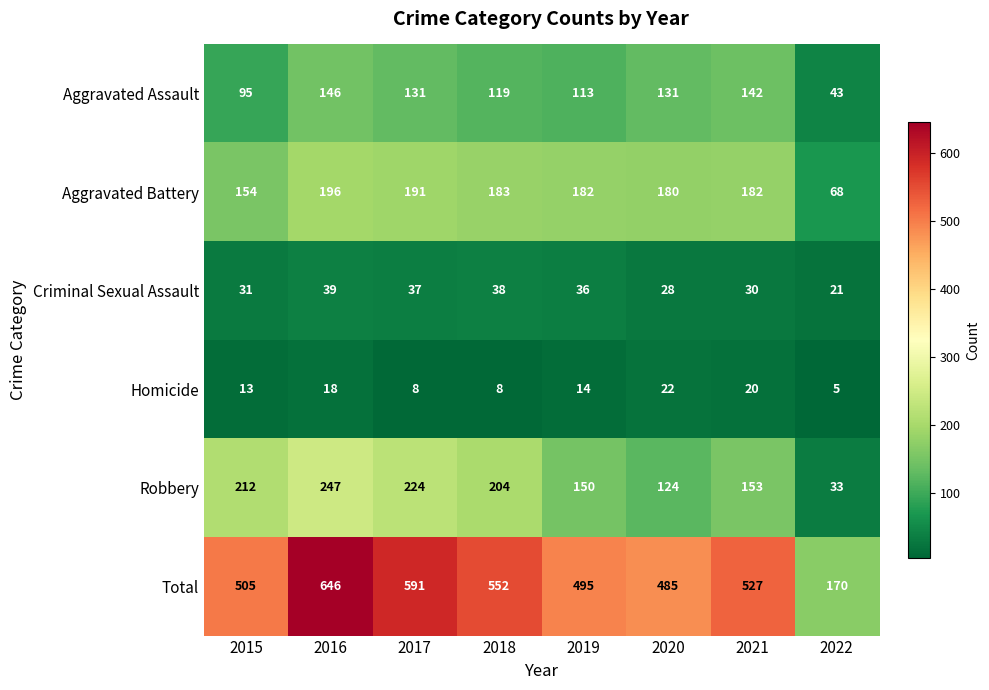

At which category is the sum across all series the highest?

2016